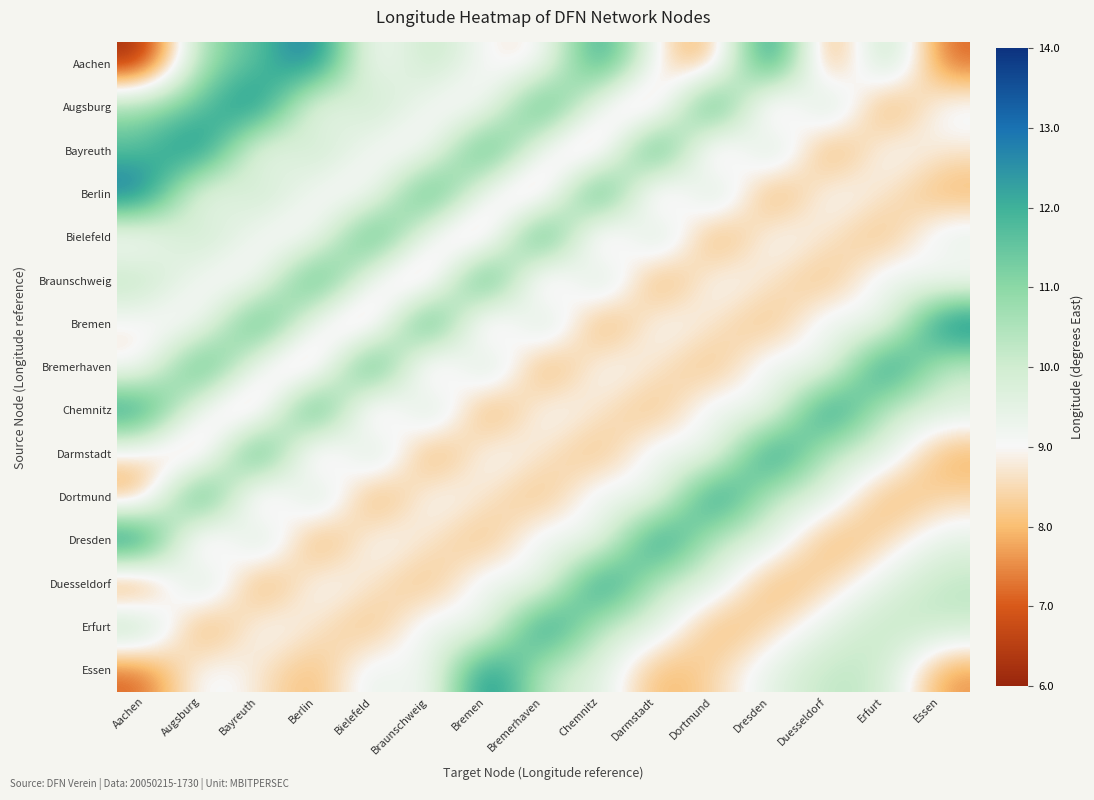

How many distinct data groups are displayed?

15